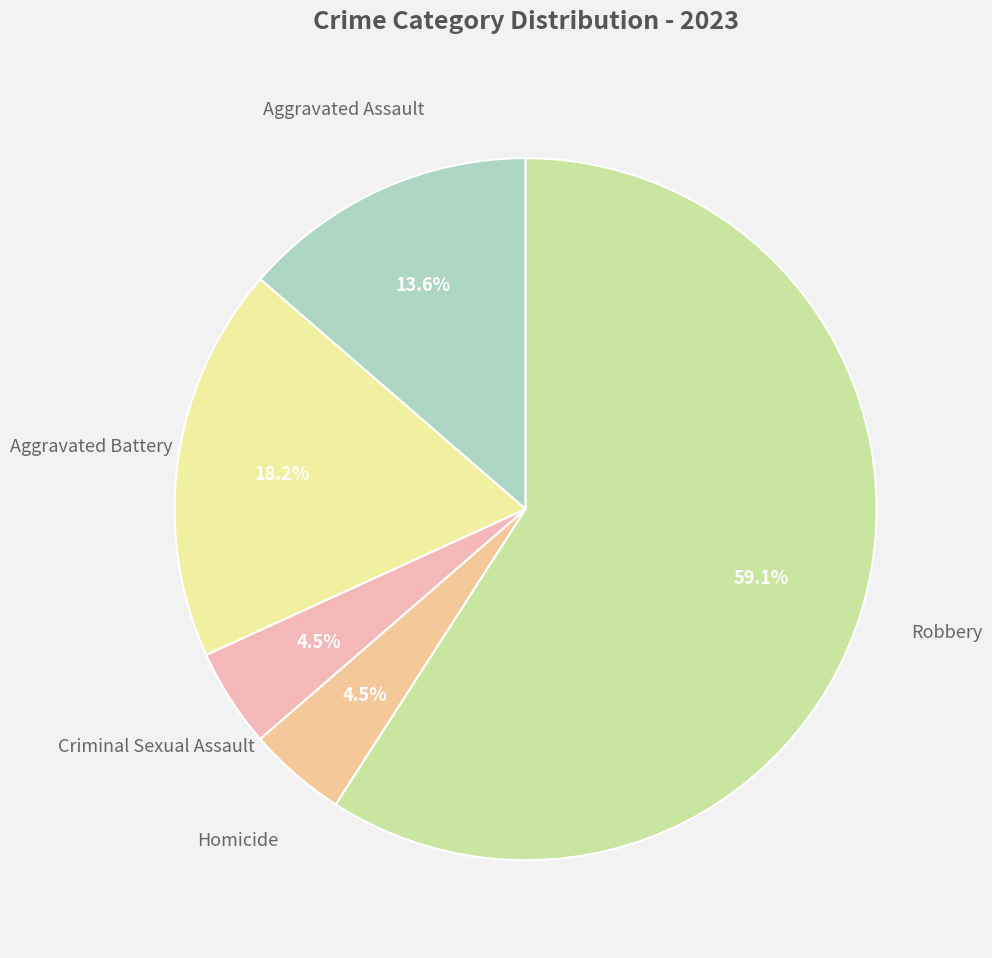

What is the smallest slice in the pie chart?

Criminal Sexual Assault